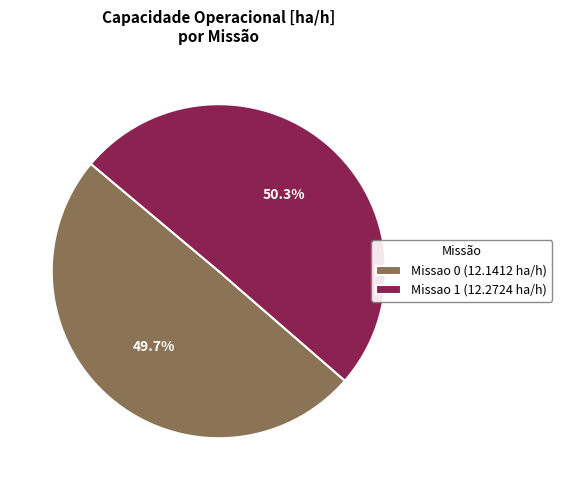

Which category has the smallest portion of the pie?

Missao 0